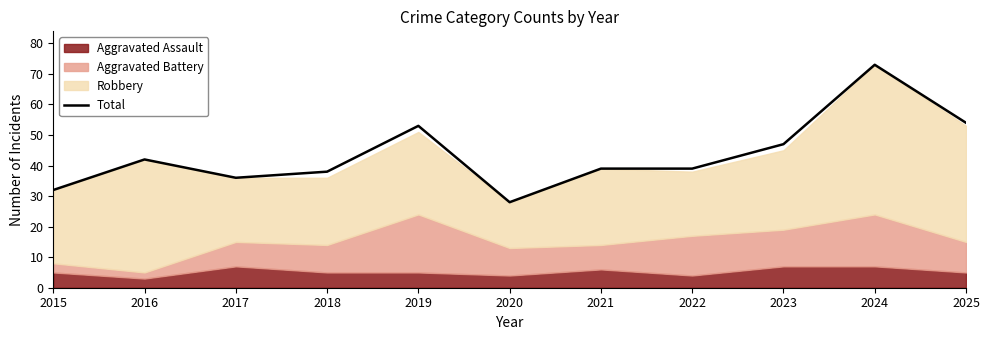

What is the value of the 7th point from the left?

39